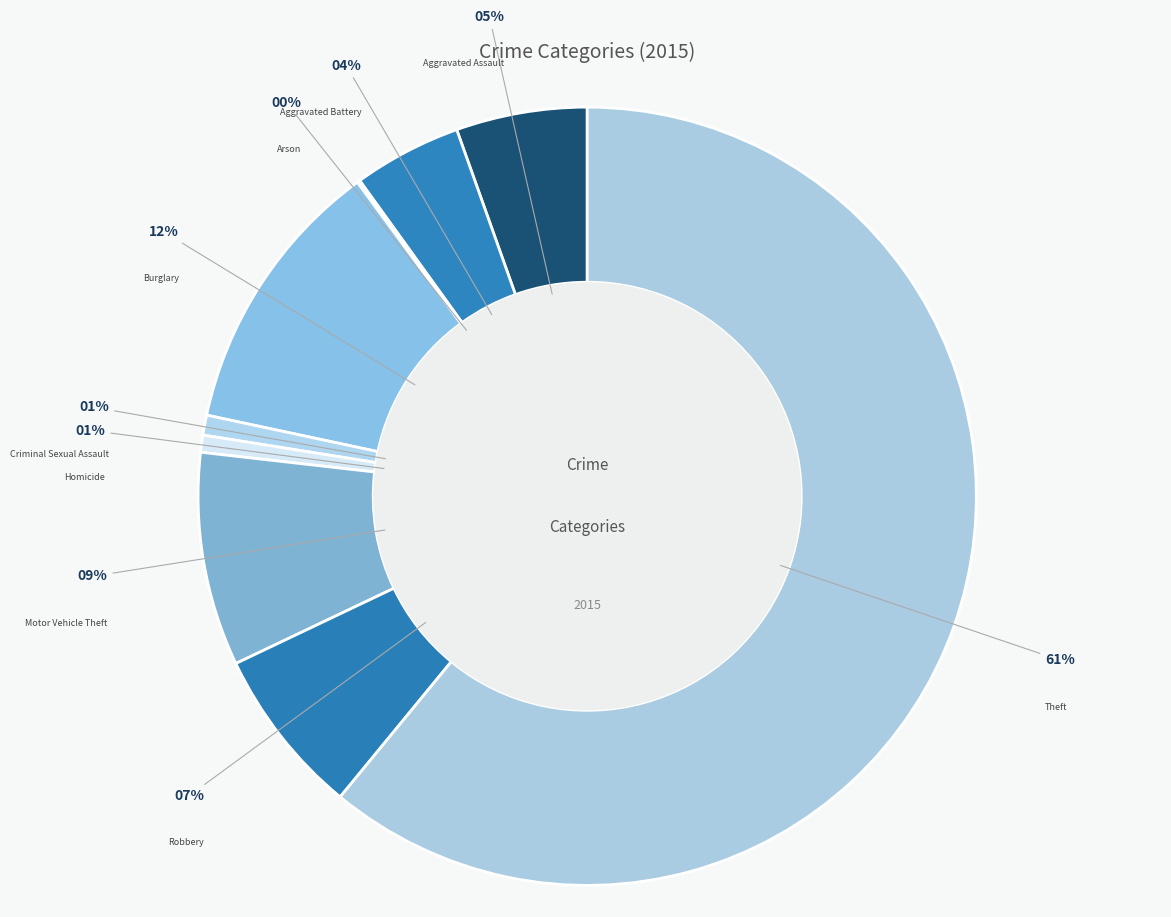

Does any single category account for the majority?

Yes